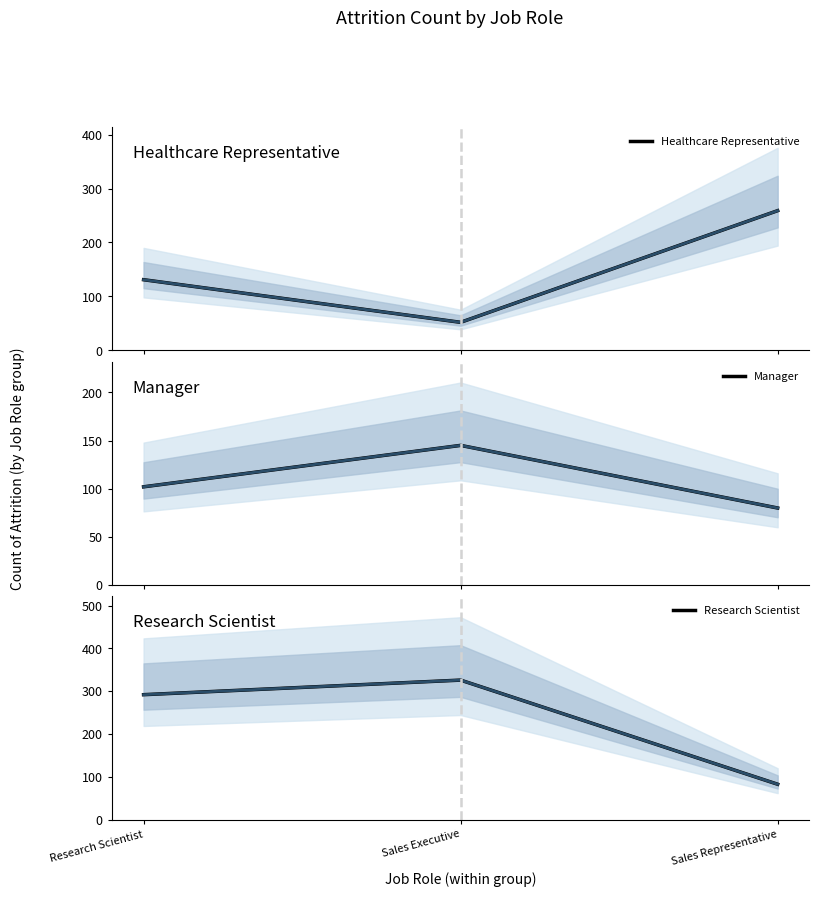

List the series in order of their overall mean, highest first.

Research Scientist, Healthcare Representative, Manager